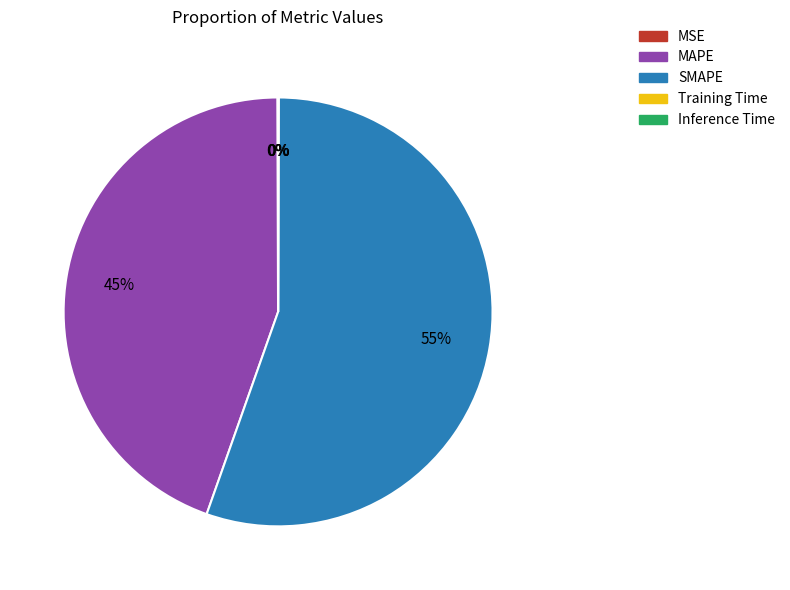

Which slice represents more than half of the pie?

SMAPE